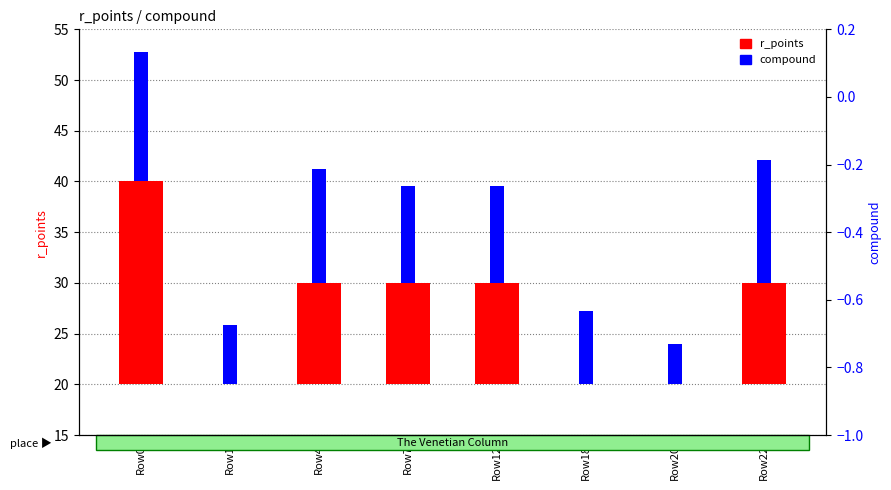

How many groups of bars are there?

8